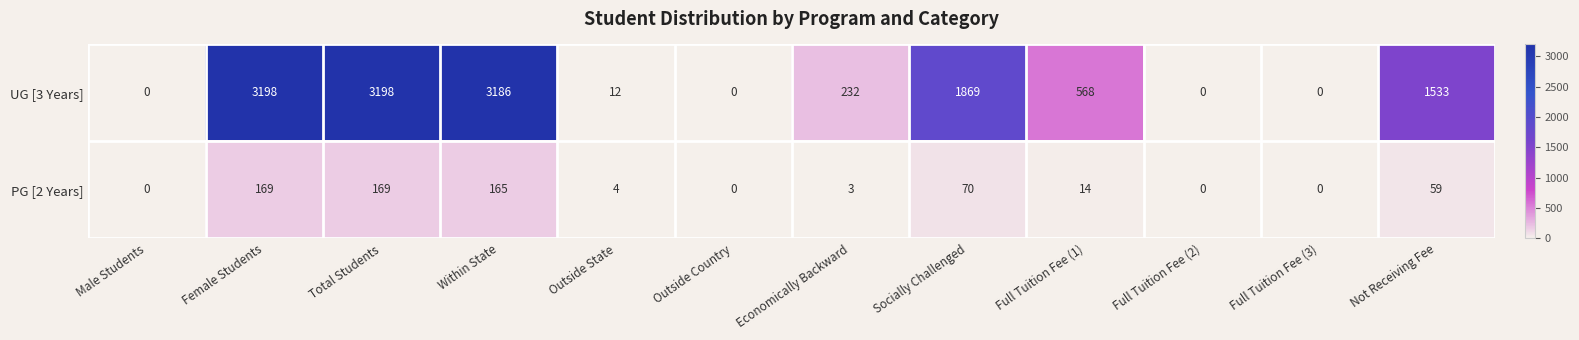

What is the sum of all UG [3 Years] values?

13796